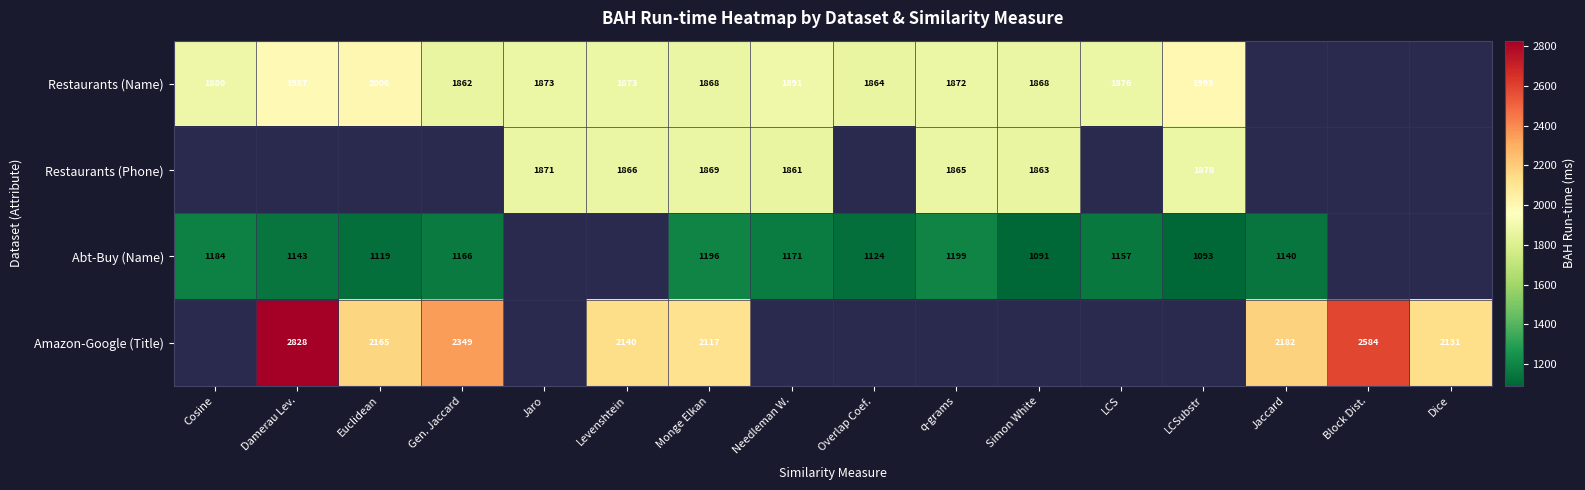

Is it true that Restaurants (Name) equals 1873 at Levenshtein?

True